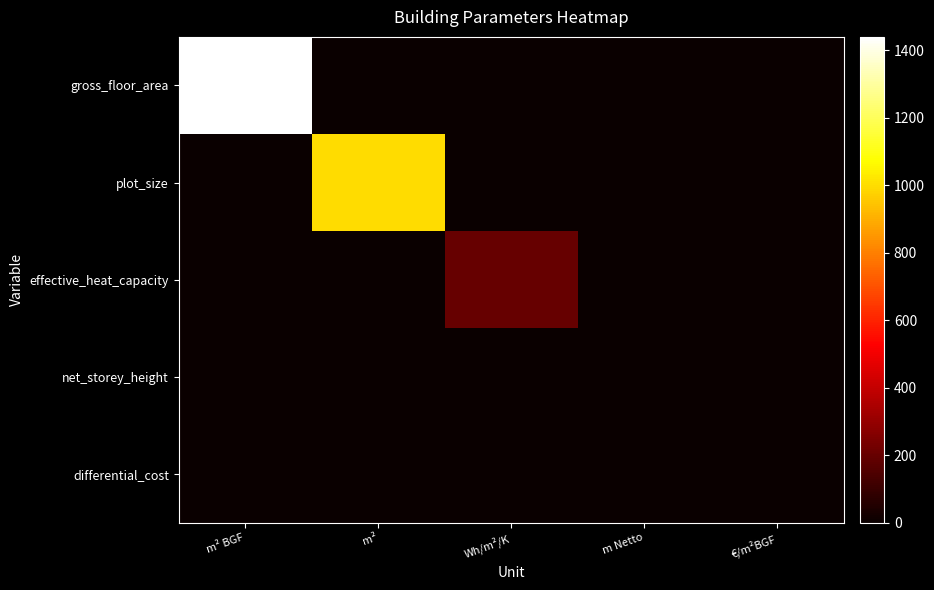

Reading left to right, what are all the values shown in this chart?

gross_floor_area: m² BGF=1440.0	m²=0.0	Wh/m²/K=0.0	m Netto=0.0	€/m²BGF=0.0
plot_size: m² BGF=0.0	m²=1000.0	Wh/m²/K=0.0	m Netto=0.0	€/m²BGF=0.0
effective_heat_capacity: m² BGF=0.0	m²=0.0	Wh/m²/K=200.0	m Netto=0.0	€/m²BGF=0.0
net_storey_height: m² BGF=0.0	m²=0.0	Wh/m²/K=0.0	m Netto=2.8	€/m²BGF=0.0
differential_cost: m² BGF=0.0	m²=0.0	Wh/m²/K=0.0	m Netto=0.0	€/m²BGF=0.0